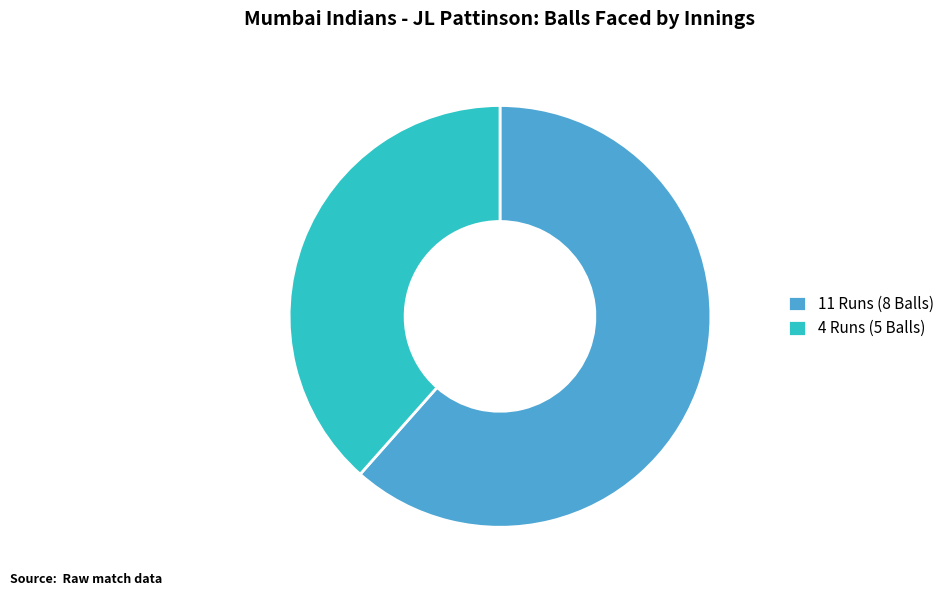

Is there a majority slice in this chart?

Yes